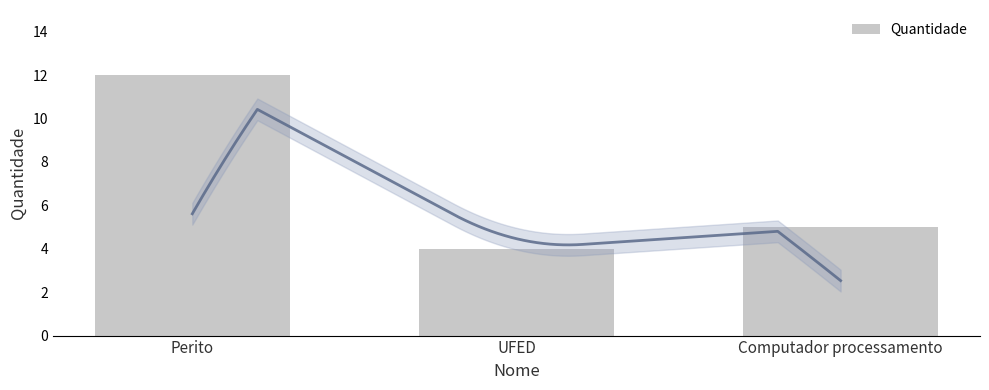

The value at Computador processamento is 5. True or false?

True